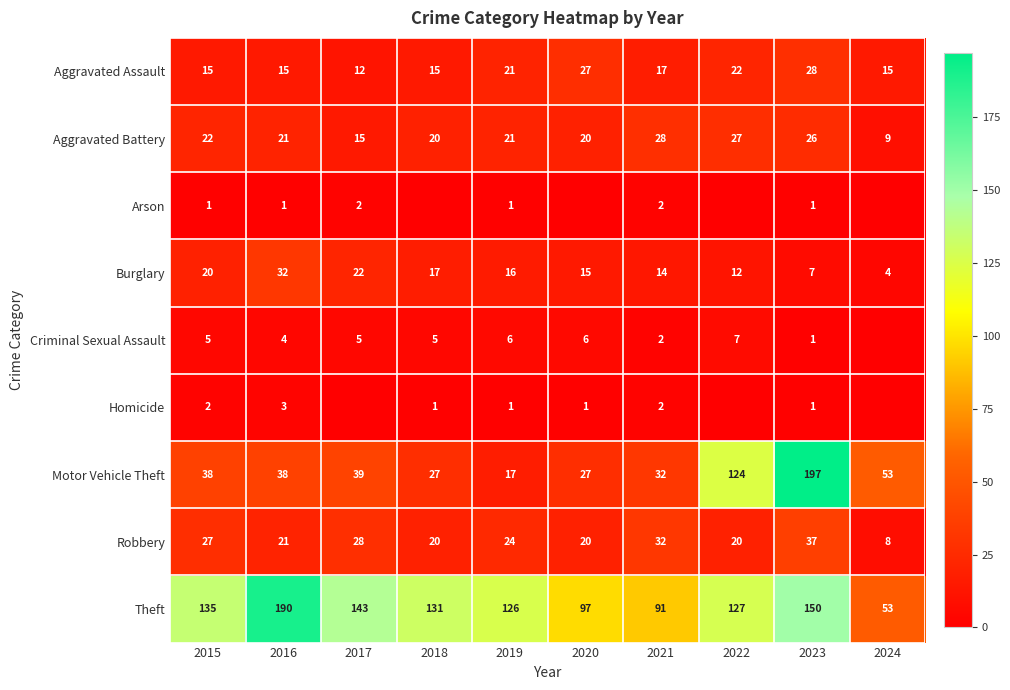

What is the spread (max minus min) of values at 2023?

196